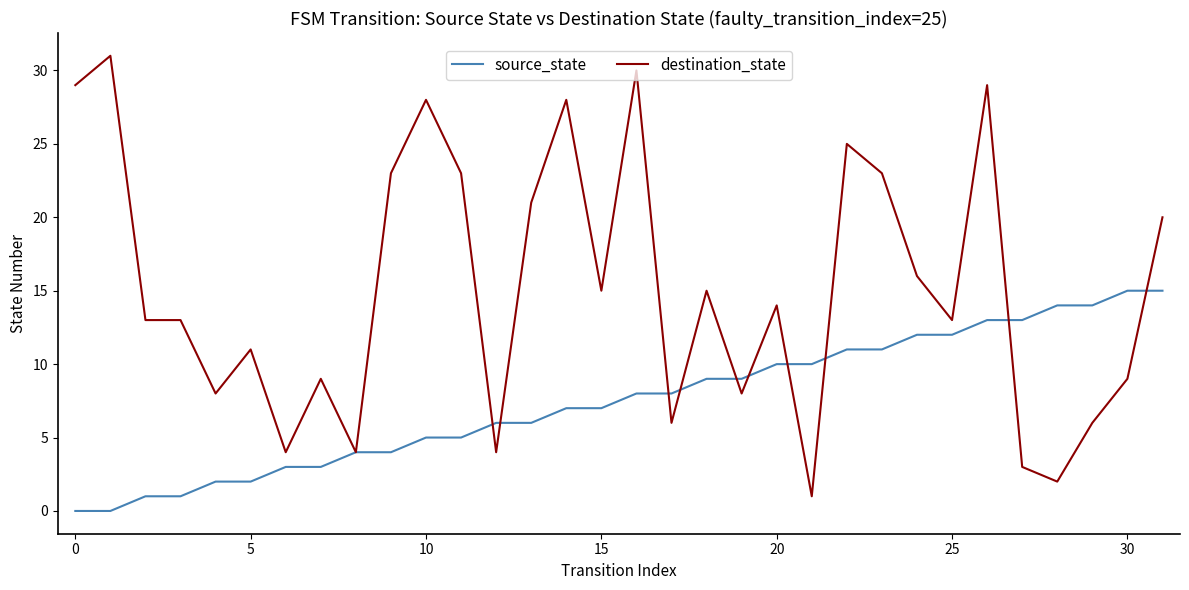

Which series has the widest spread of values?

destination_state